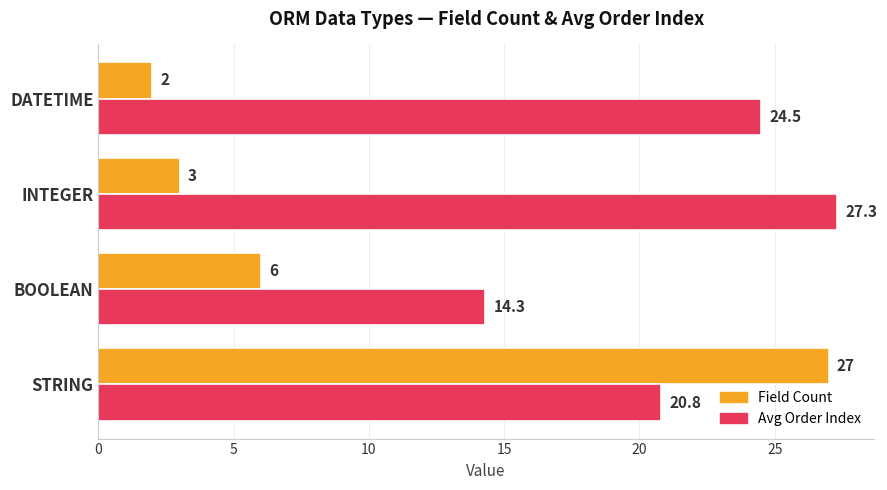

Rank the categories by Field Count value from highest to lowest.

STRING, BOOLEAN, INTEGER, DATETIME